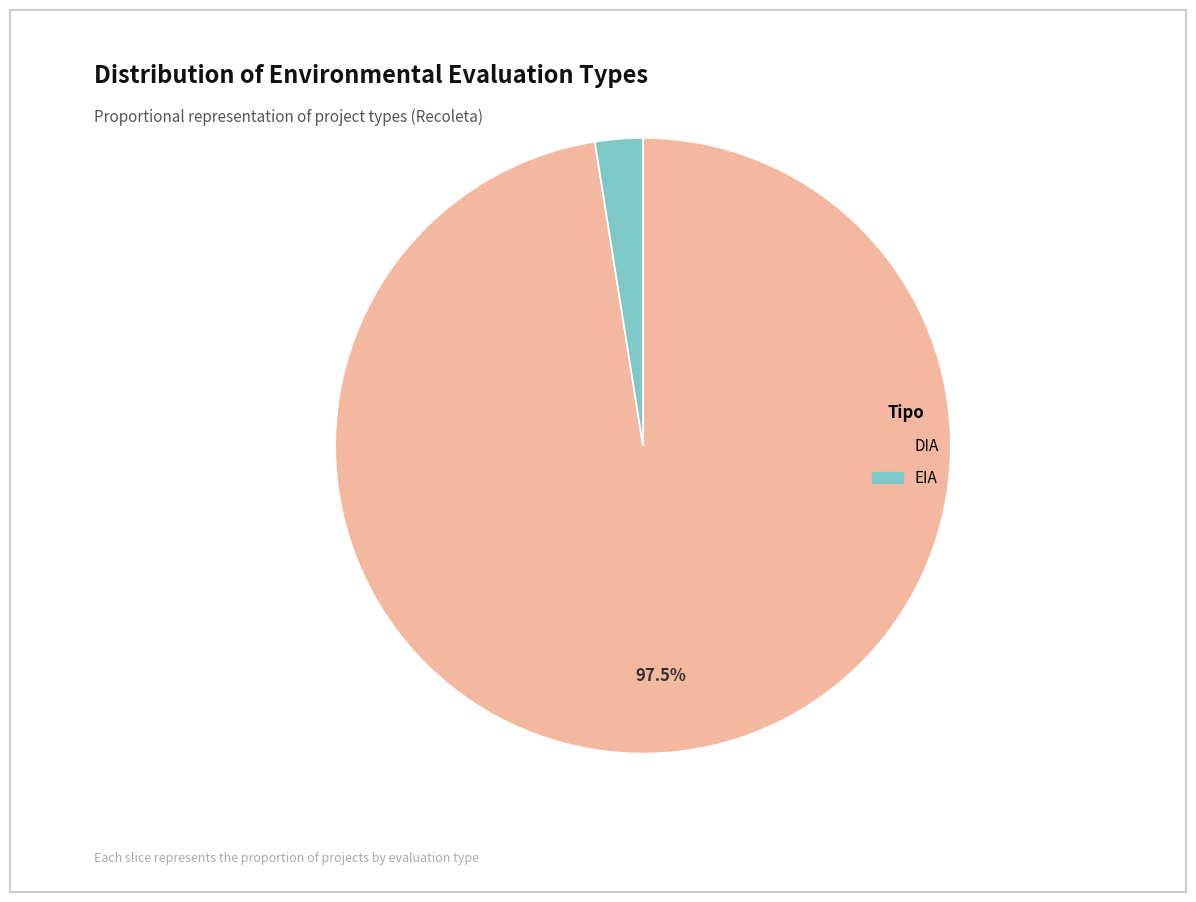

Is there a majority slice in this chart?

Yes